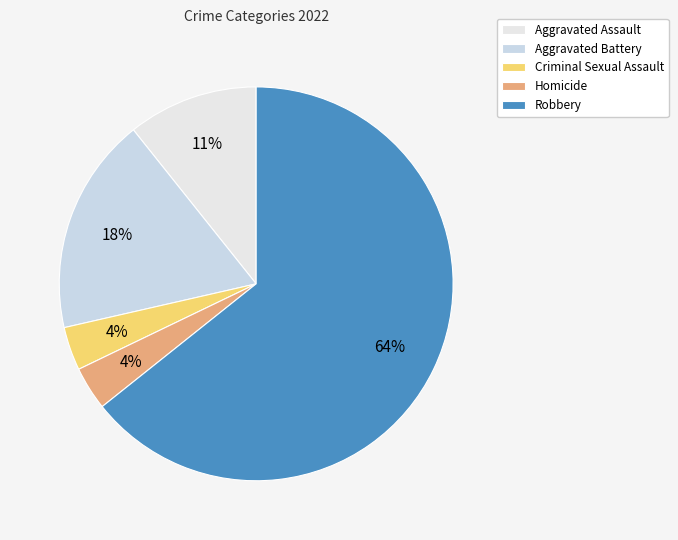

What portion of the pie excludes Robbery?

35.7%